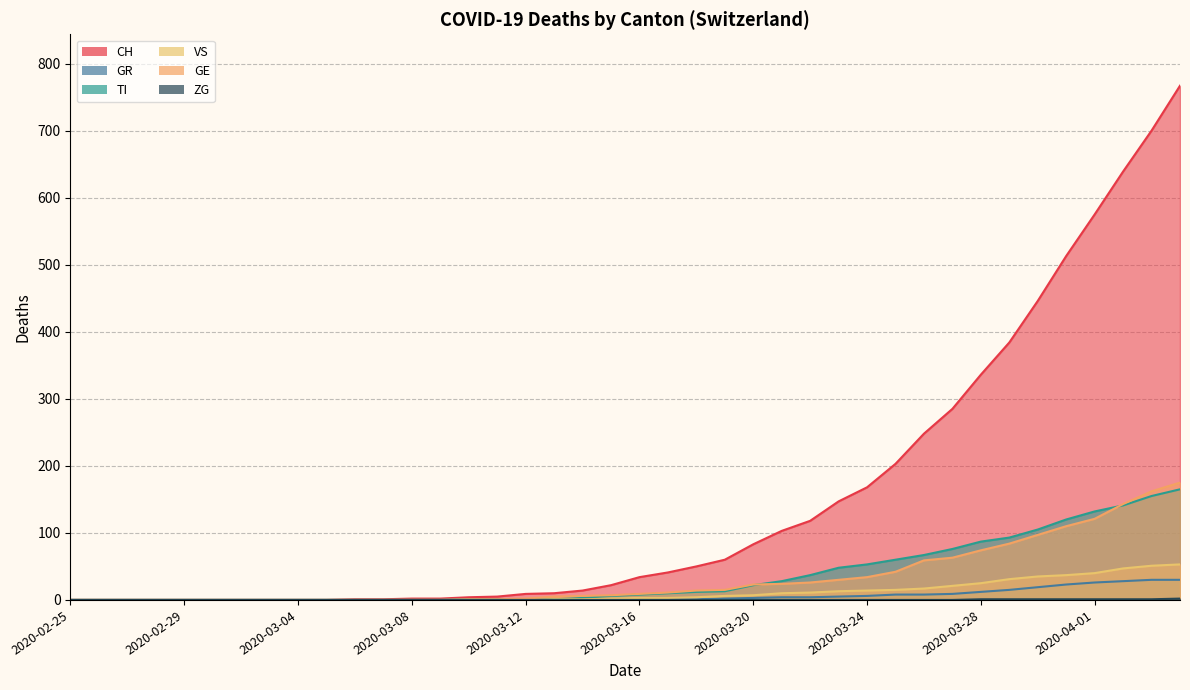

Does the chart display data point markers on the line(s)?

No